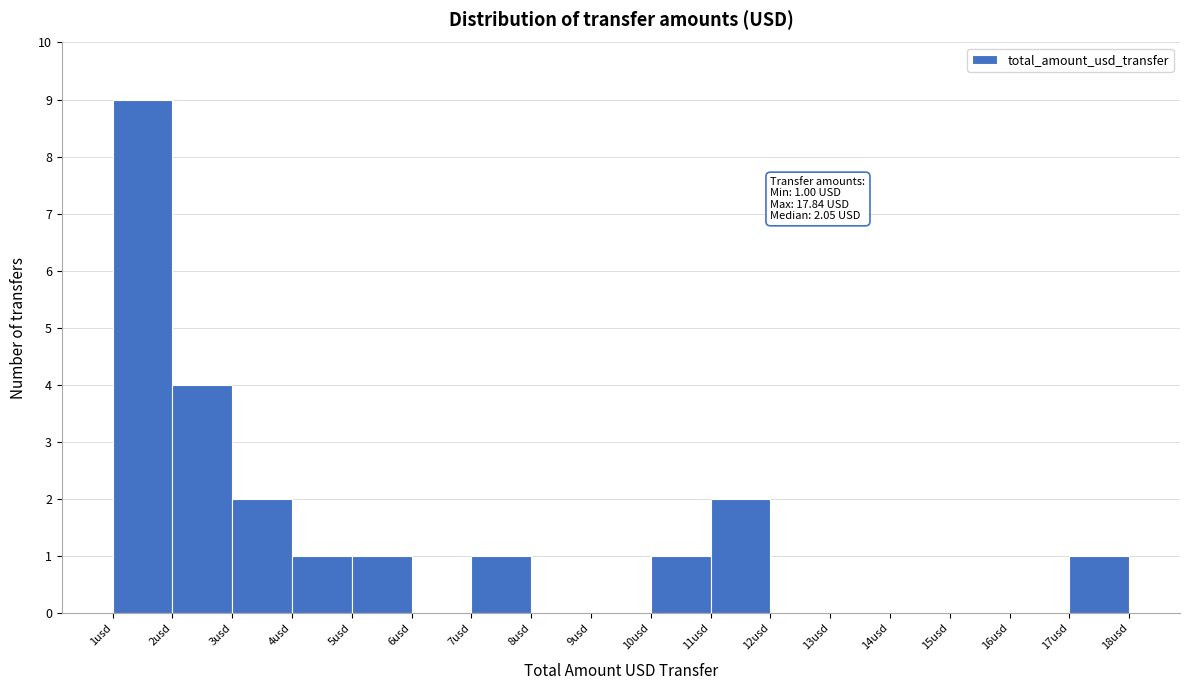

Over which range of the x-axis is the bar tallest?

1 to 2